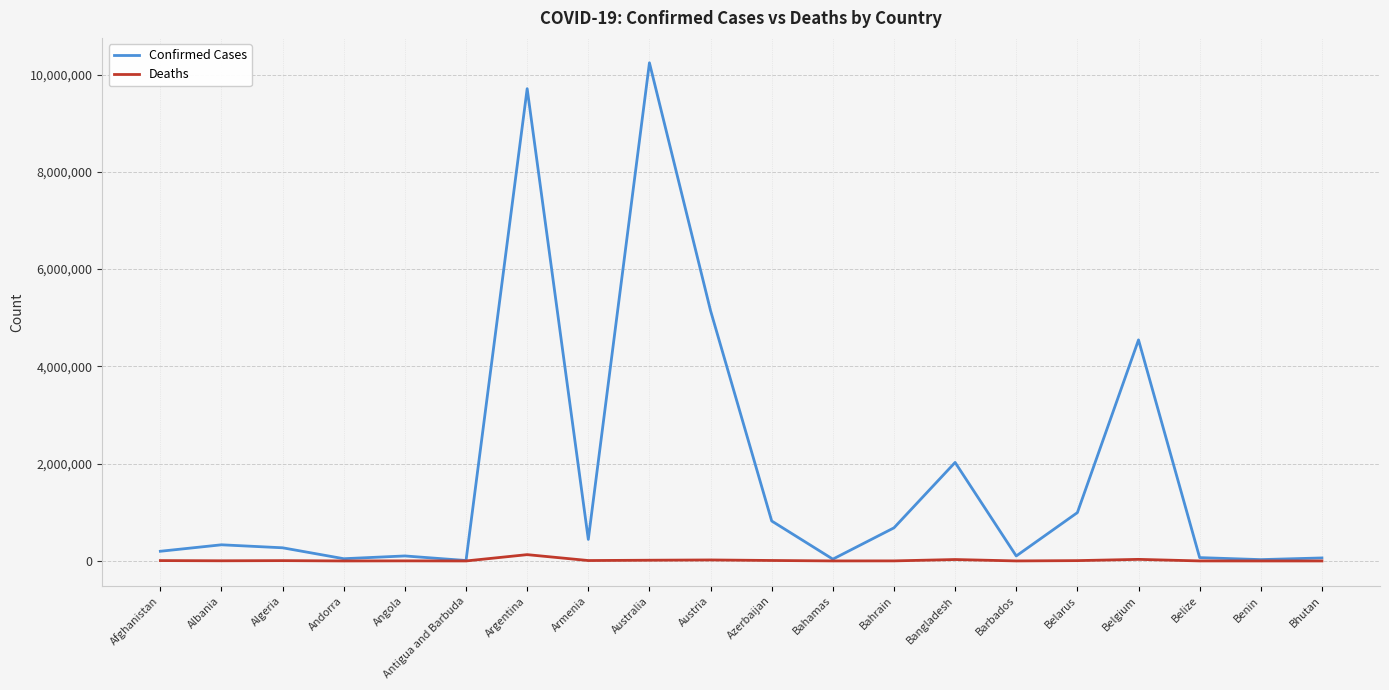

What is the approximate value of Deaths at Australia, to the nearest 10?

15220